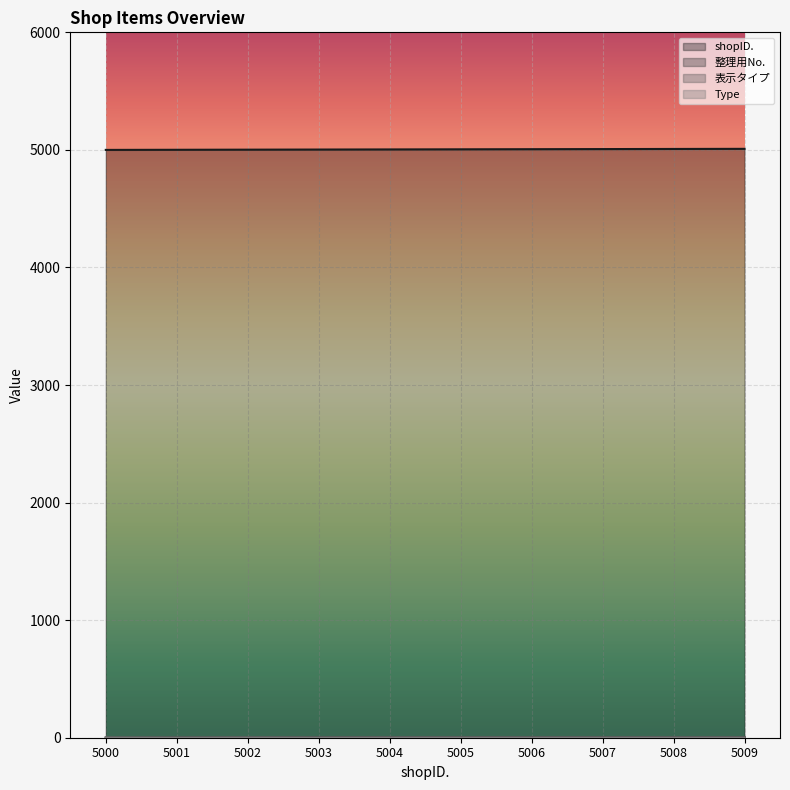

Where is shopID. nearest to the value 5004?

5004